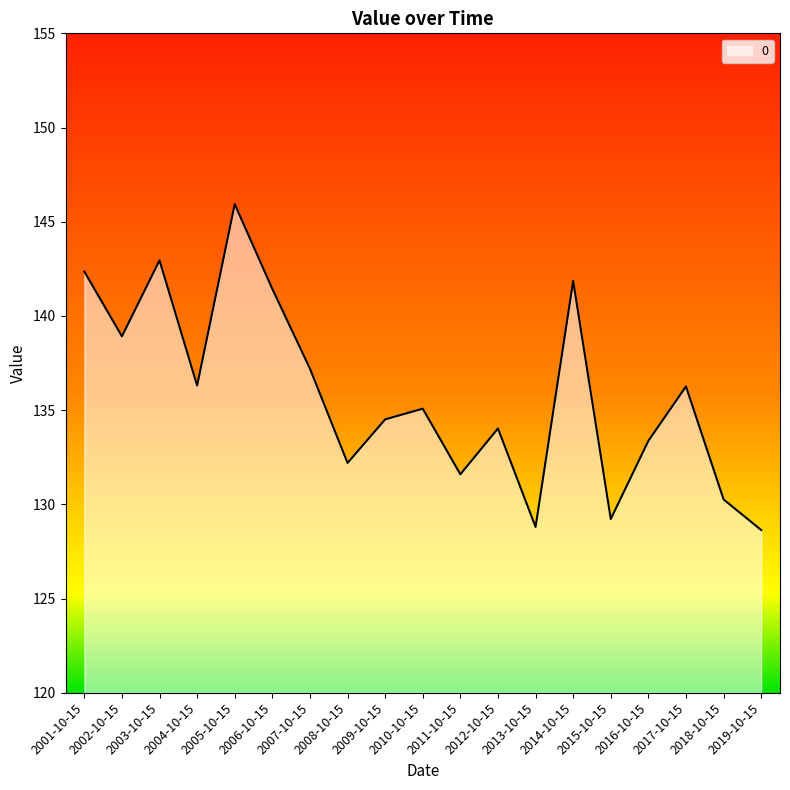

How many values are below 135?

9